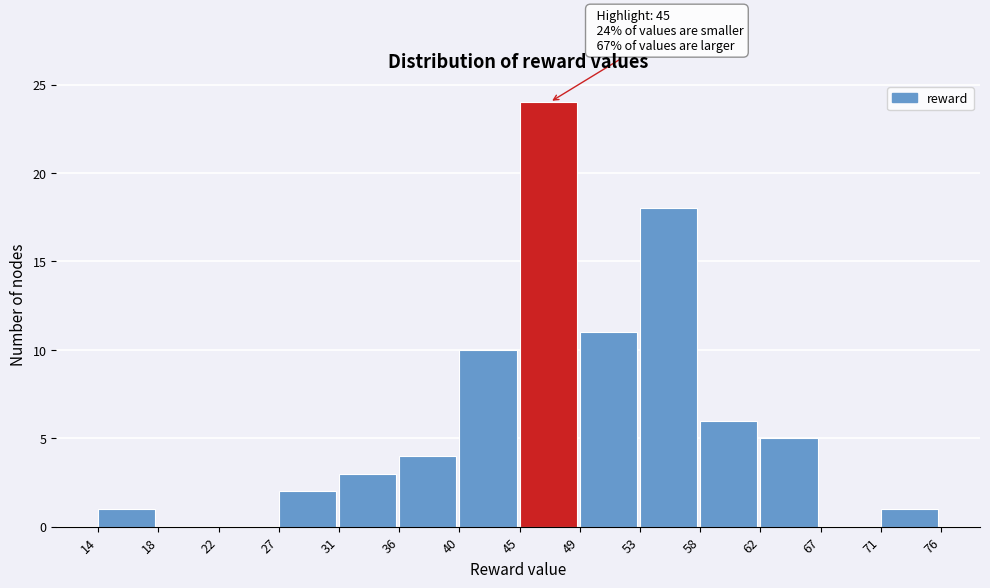

Reading left to right, extract all data points from this chart.

14=1	18=0	22=0	27=2	31=3	36=4	40=10	45=24	49=11	53=18	58=6	62=5	67=0	71=1